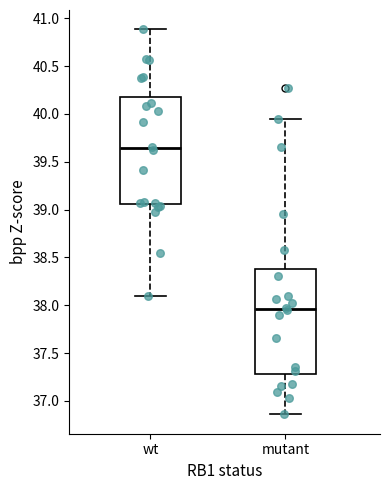

Reading left to right, read every box against the y-axis: the position of its median line, the range the box covers, and the ends of its whiskers. The values are not printed on the chart, so give them approximately, as read against the axis.

wt: median 39.65, box 39.05 to 40.20, whiskers 38.10 to 40.90
mutant: median 37.95, box 37.30 to 38.35, whiskers 36.85 to 39.95